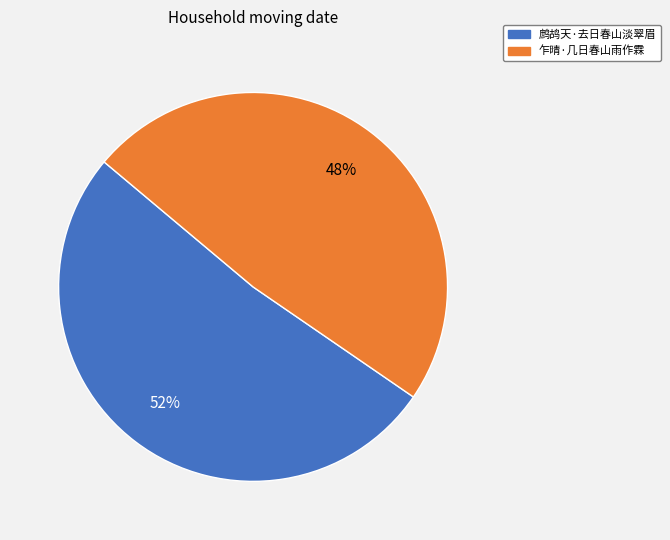

How many slices are in this pie chart?

2